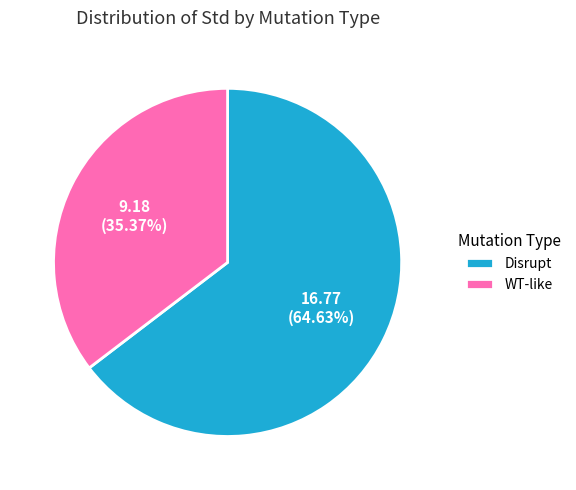

Does WT-like represent more than half of the total?

No